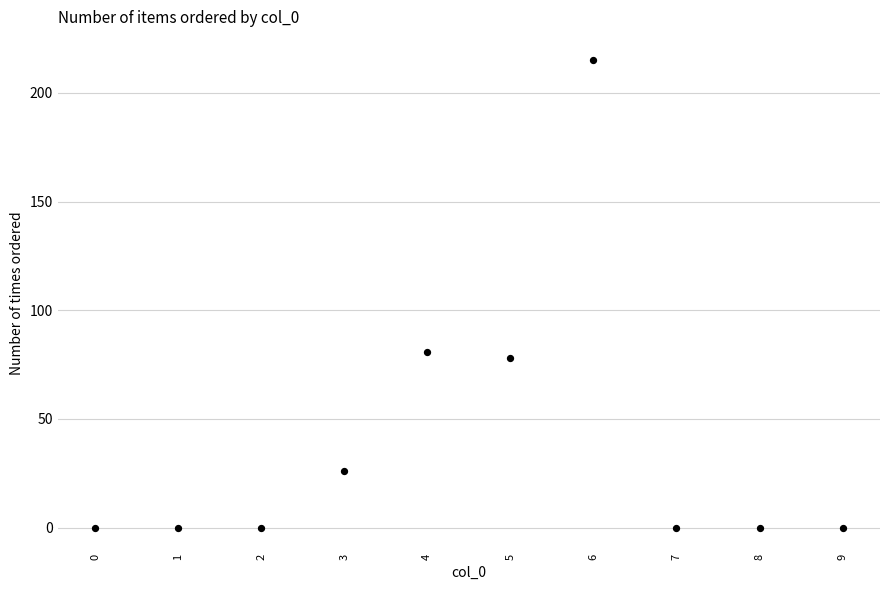

What Y value in the scatter plot is closest to 107?

81